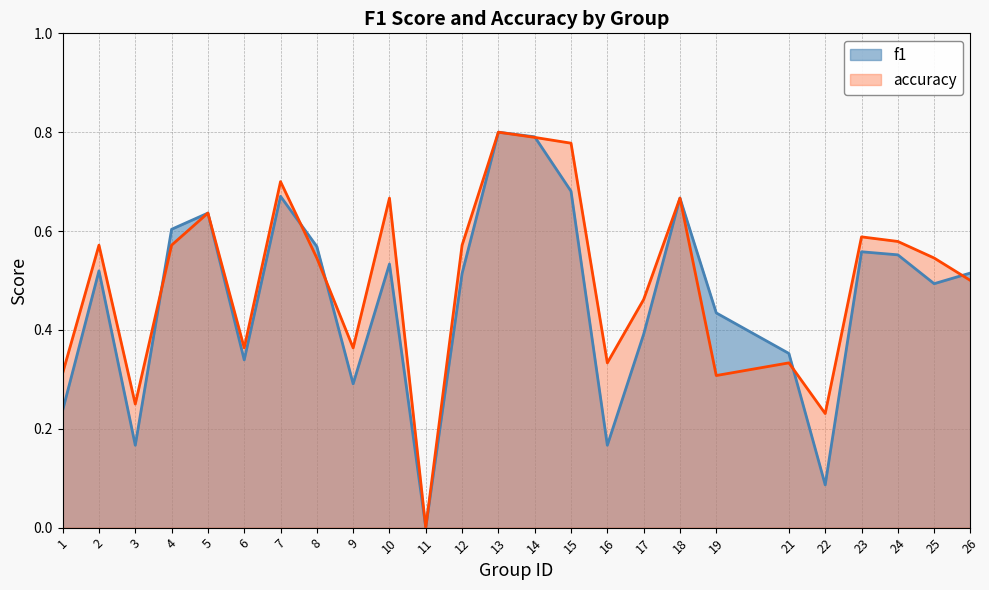

Which series ends up on top after the final intersection of accuracy and f1?

f1